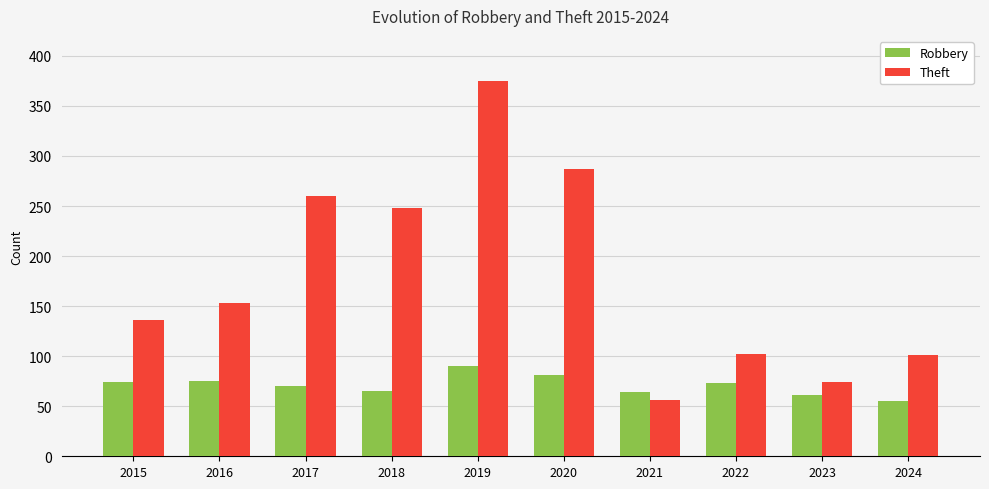

What is the smallest value displayed?

55